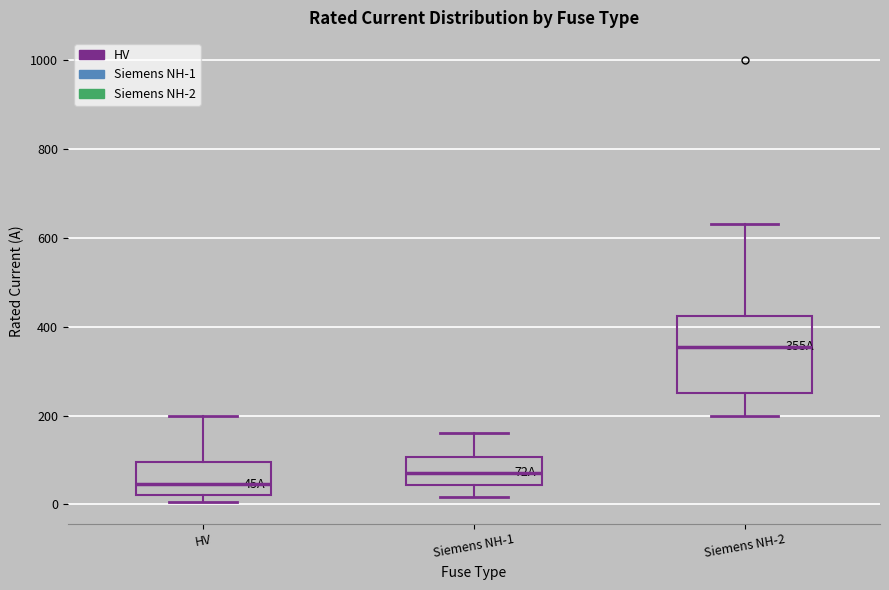

Comparing the boxes themselves (not the whiskers), which one is the tallest?

Siemens NH-2